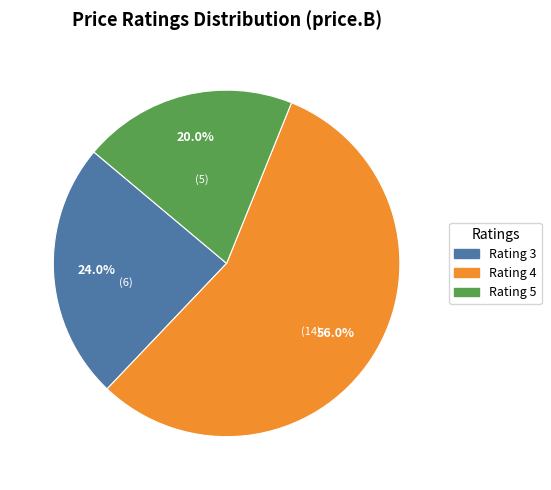

Is there a majority slice in this chart?

Yes